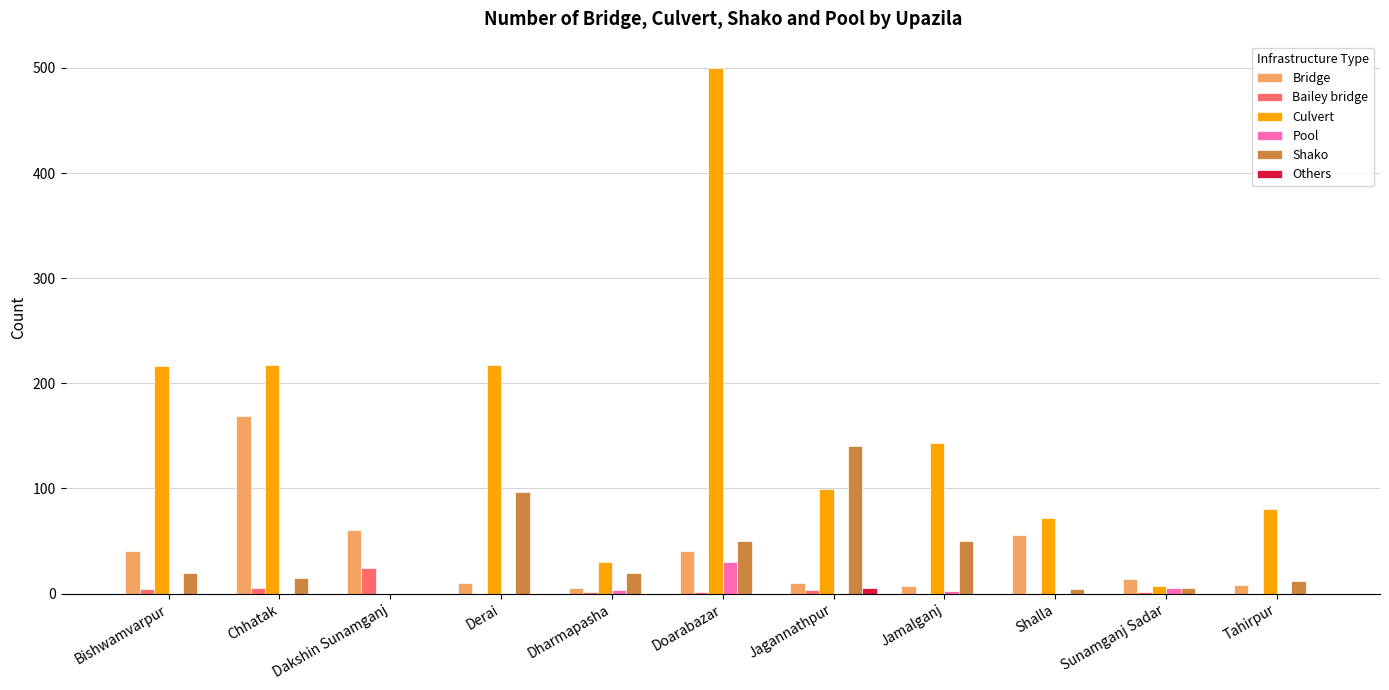

At which category is the sum across all series the highest?

Doarabazar